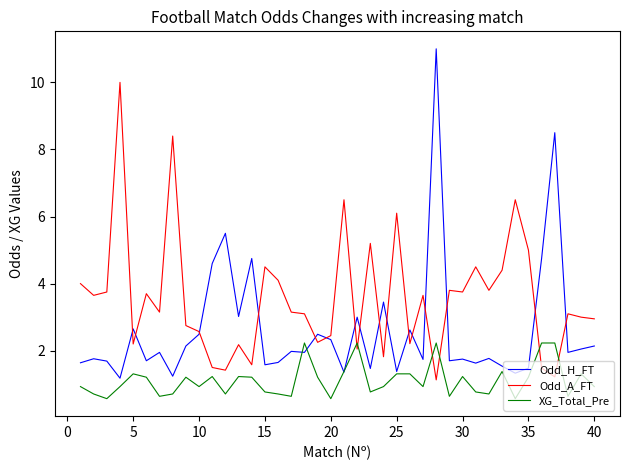

Which series has the largest range (max minus min)?

Odd_H_FT